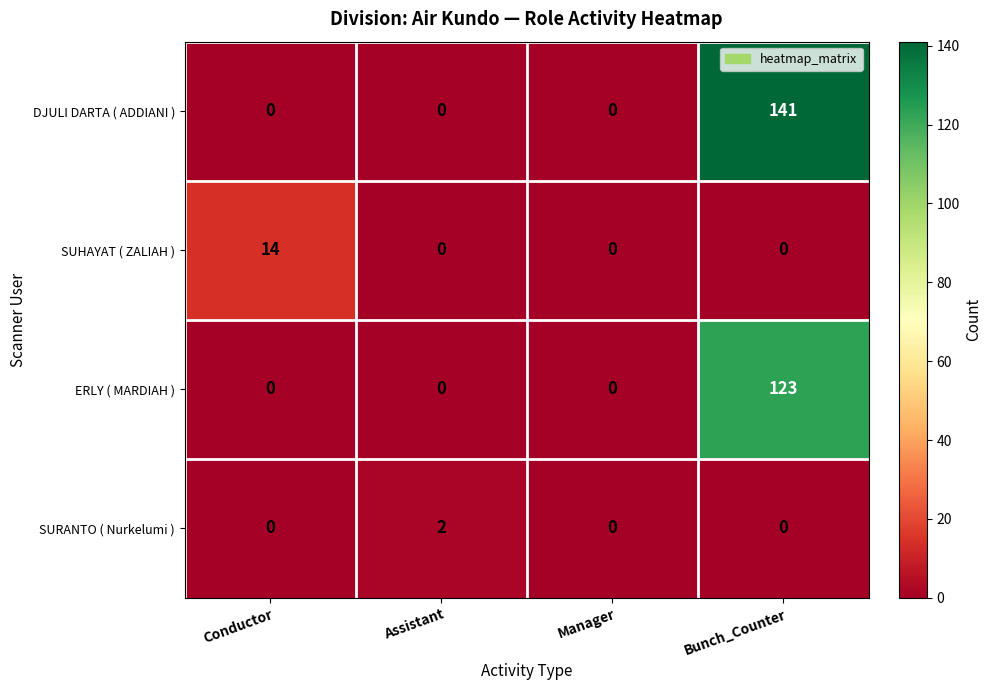

The value of SUHAYAT ( ZALIAH ) at Bunch_Counter is 0. True or false?

True